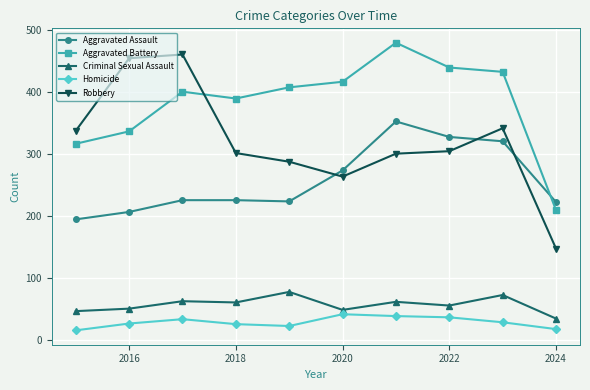

True or false: Aggravated Battery and Criminal Sexual Assault cross at least once.

False